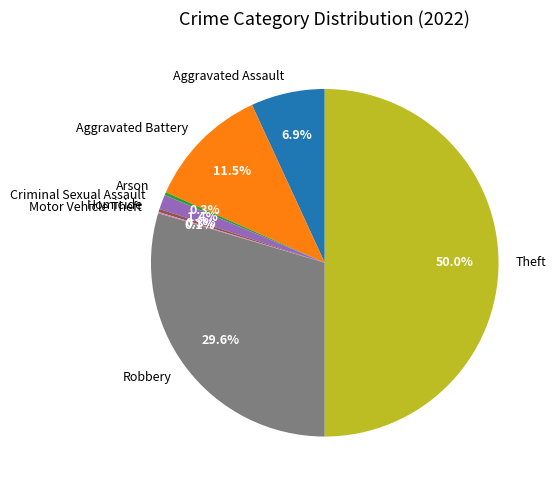

Does Arson represent more than half of the total?

No